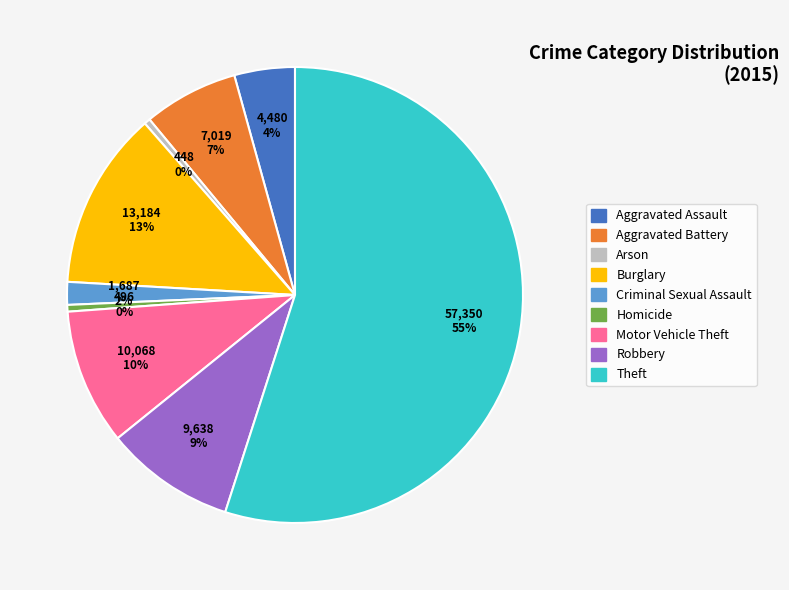

Is it true that Homicide is 12% of the pie?

False